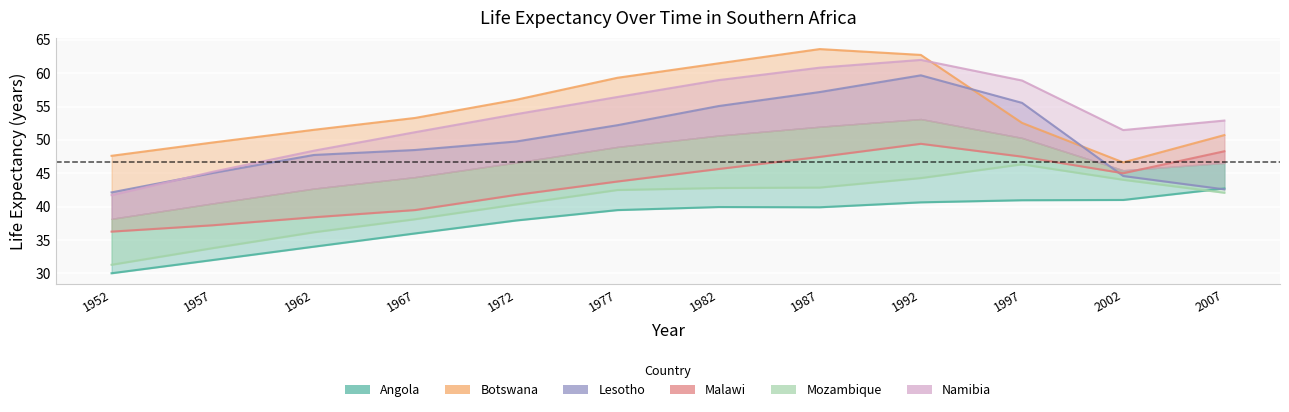

The value of Lesotho at 1982 is 24.8. True or false?

False